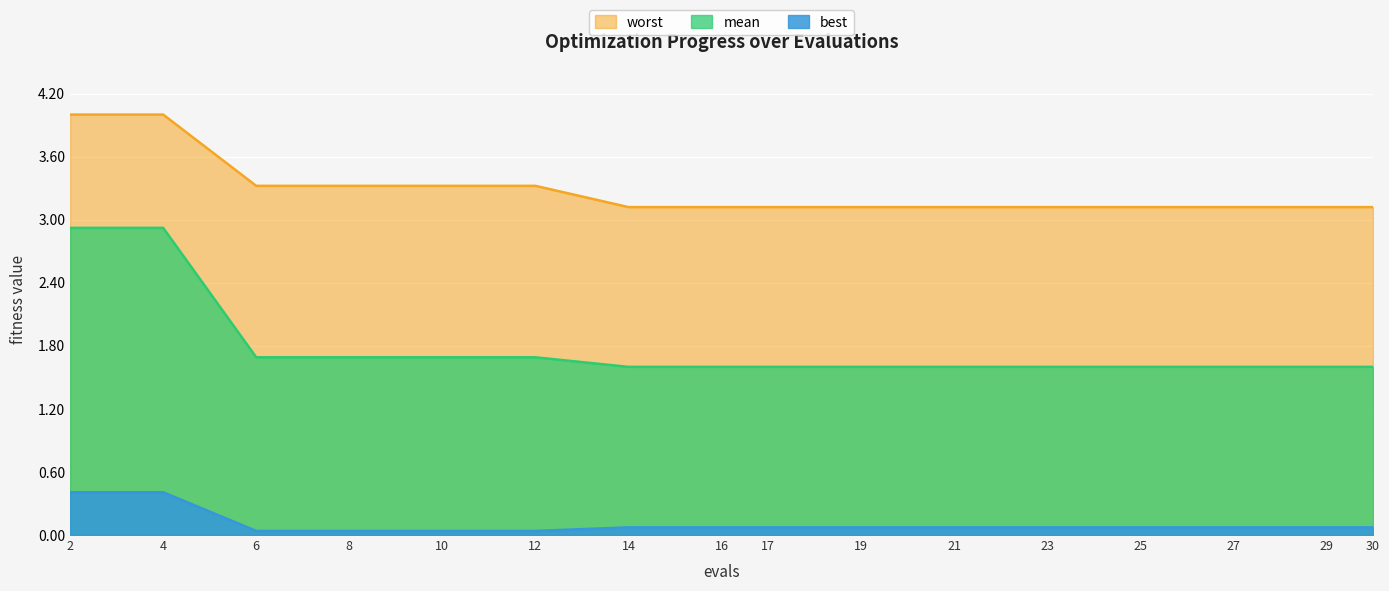

Reading right to left, extract all data points from this chart.

mean: 1.6	1.6	1.6	1.6	1.6	1.6	1.6	1.6	1.6	1.6	1.7	1.7	1.7	1.7	2.9	2.9
best: 0.1	0.1	0.1	0.1	0.1	0.1	0.1	0.1	0.1	0.1	0.0	0.0	0.0	0.0	0.4	0.4
worst: 3.1	3.1	3.1	3.1	3.1	3.1	3.1	3.1	3.1	3.1	3.3	3.3	3.3	3.3	4.0	4.0